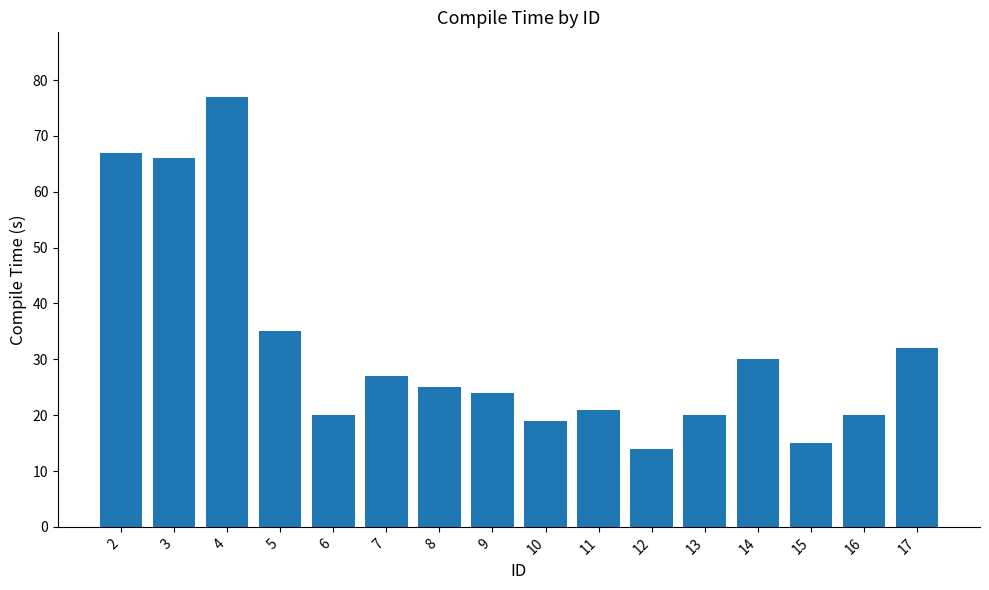

What is the difference between the values at 10 and 13?

1